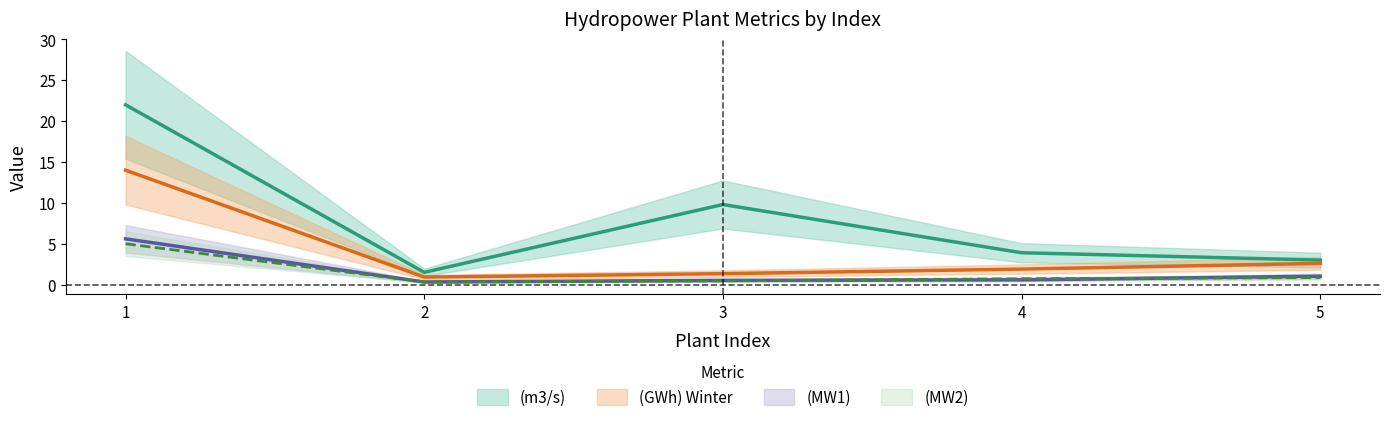

Which category has the lowest value across all series?

2